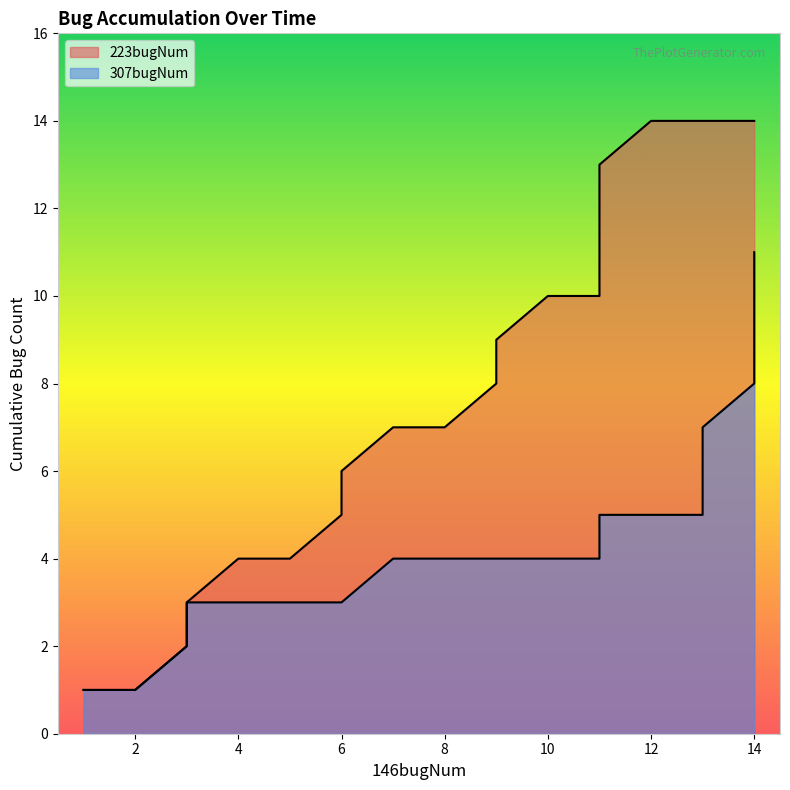

Which series has the largest range (max minus min)?

223bugNum